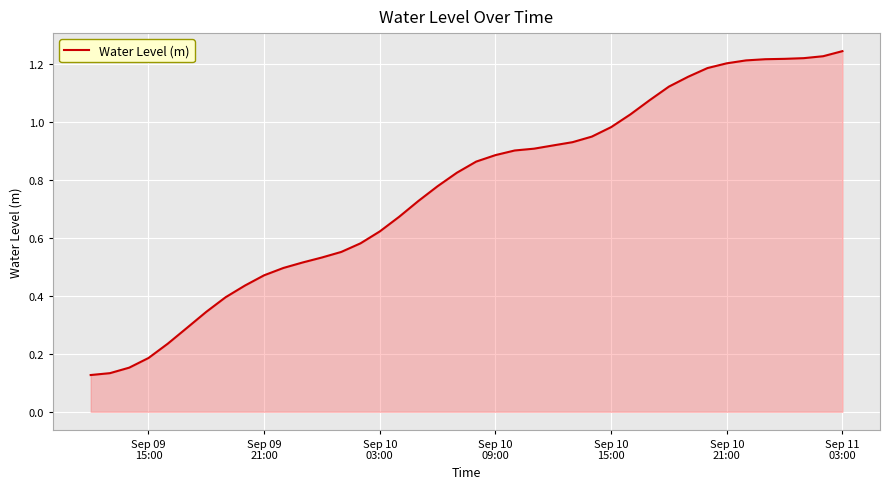

Is this an area chart (filled region under the line)?

Yes